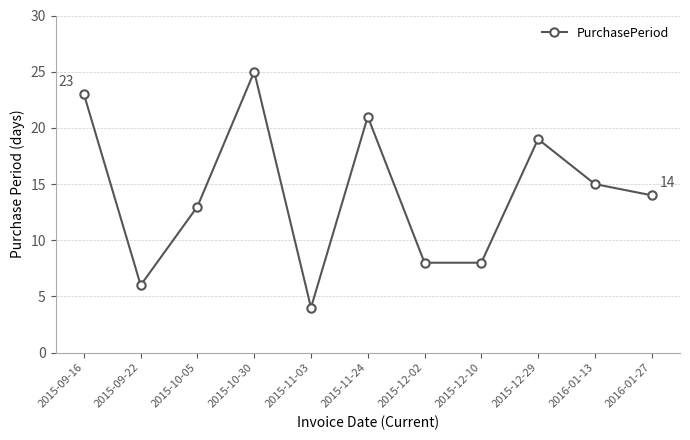

Which category has the lowest value across all series?

2015-11-03